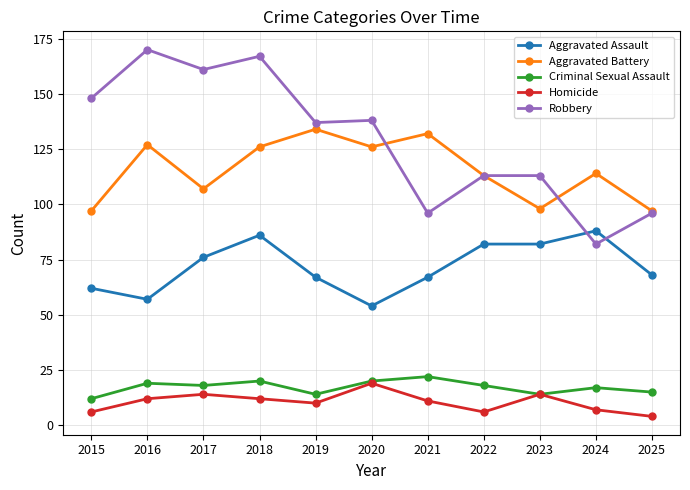

What is the difference between the Aggravated Battery values at 2016 and 2019?

7